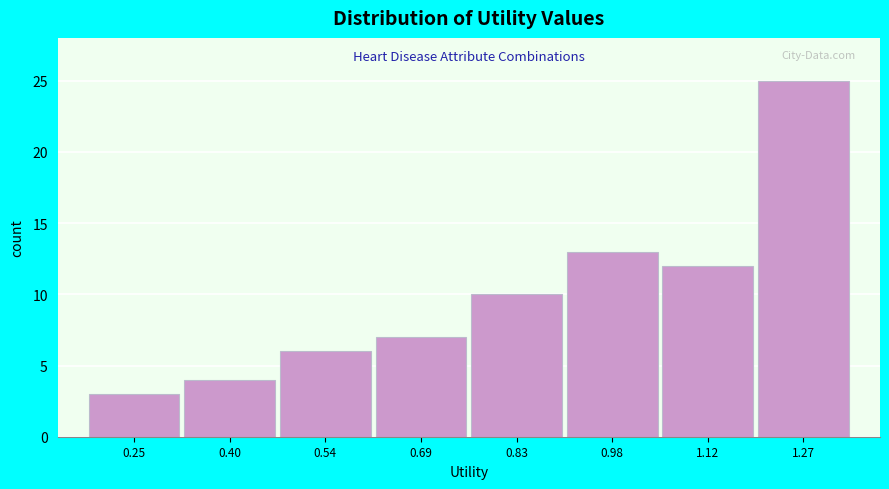

Reading left to right, list all the values displayed in this chart.

0.25=3	0.40=4	0.54=6	0.69=7	0.83=10	0.98=13	1.12=12	1.27=25